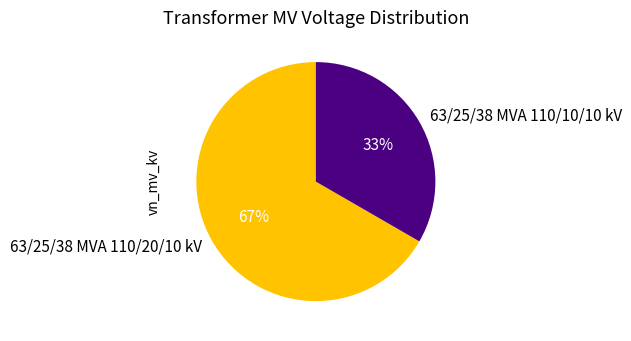

What is the largest slice in the pie chart?

63/25/38 MVA 110/20/10 kV